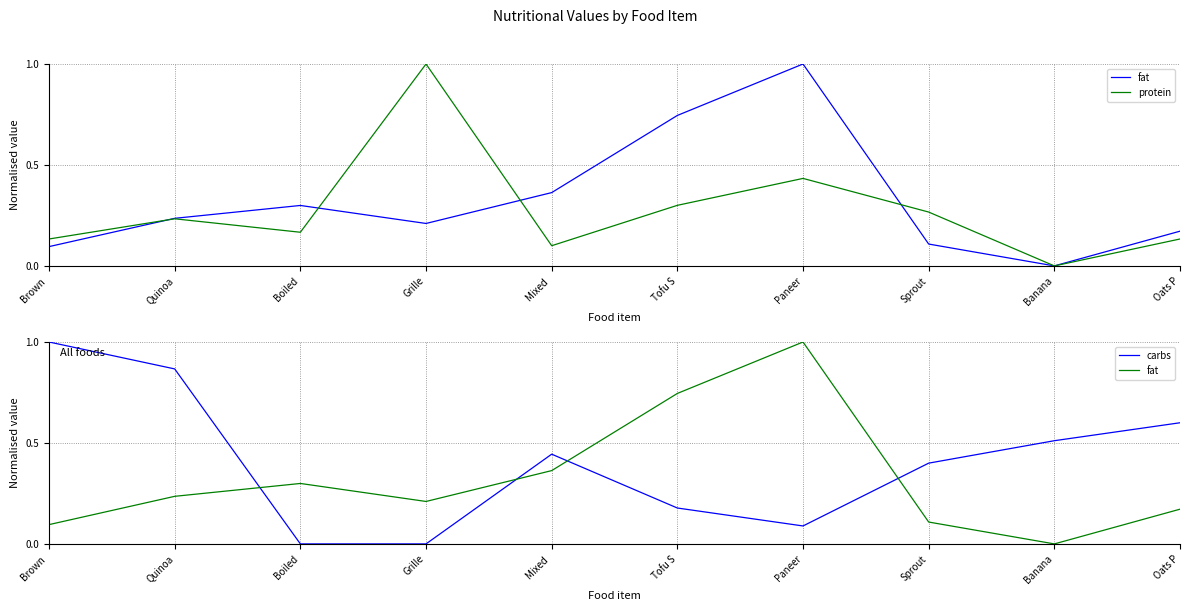

True or false: carbs has more than 1 points higher than both neighbors.

False